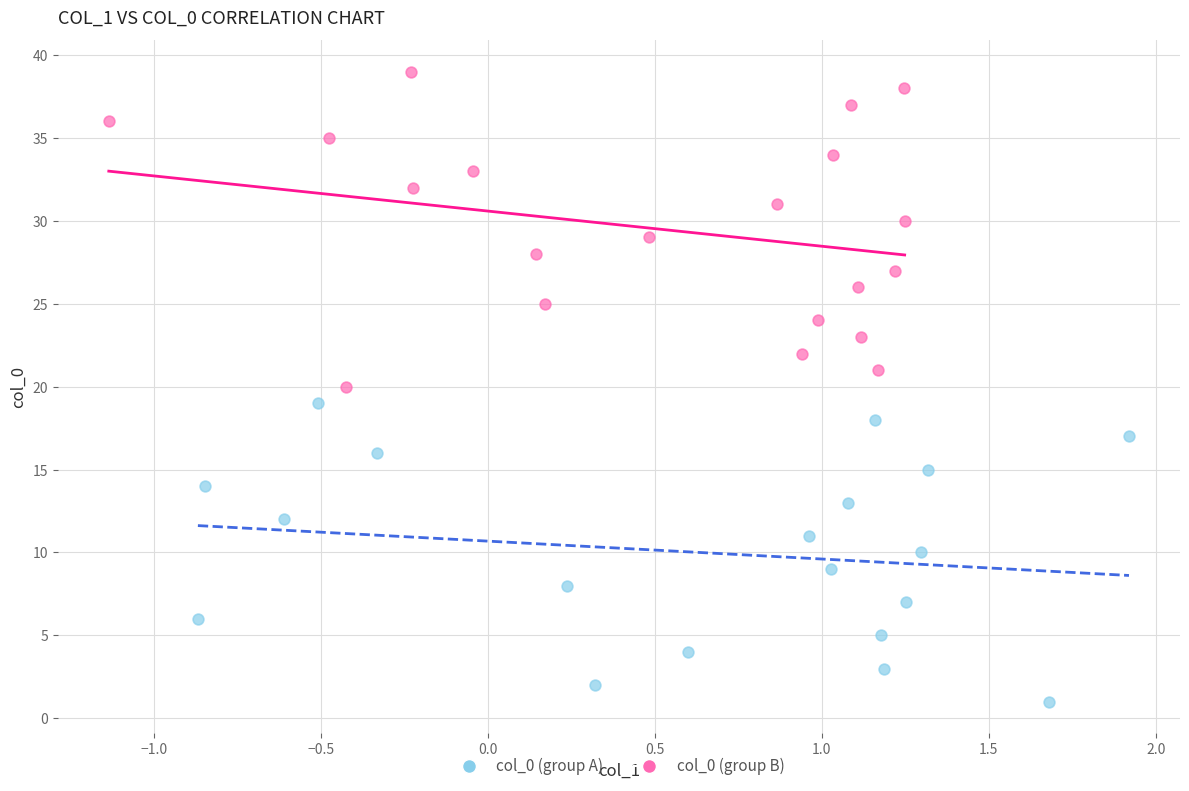

Which series contains the lowest Y value?

col_0 (group A)